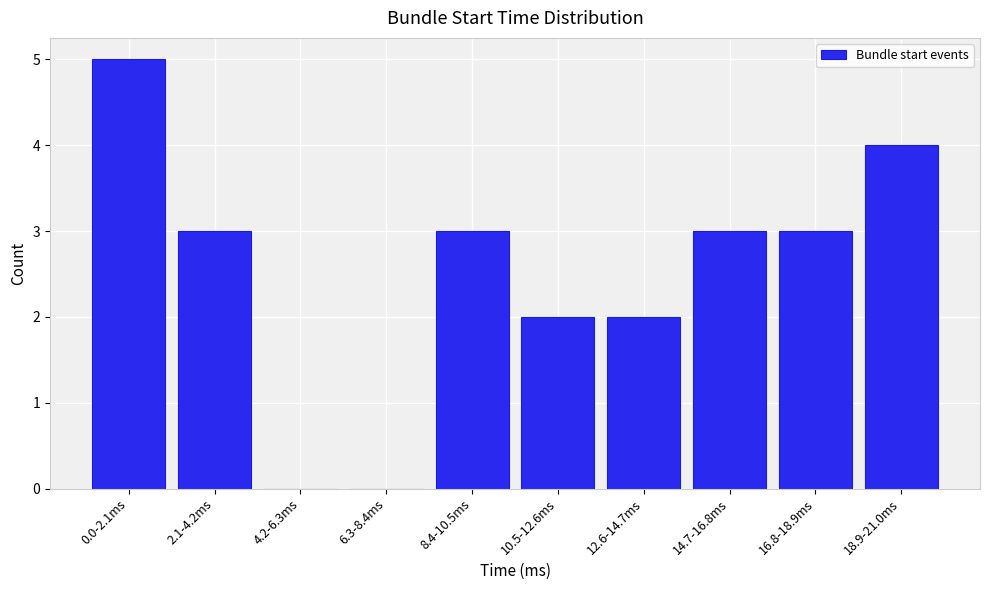

Reading left to right, extract all data points from this chart.

0.0-2.1ms=5	2.1-4.2ms=3	4.2-6.3ms=0	6.3-8.4ms=0	8.4-10.5ms=3	10.5-12.6ms=2	12.6-14.7ms=2	14.7-16.8ms=3	16.8-18.9ms=3	18.9-21.0ms=4